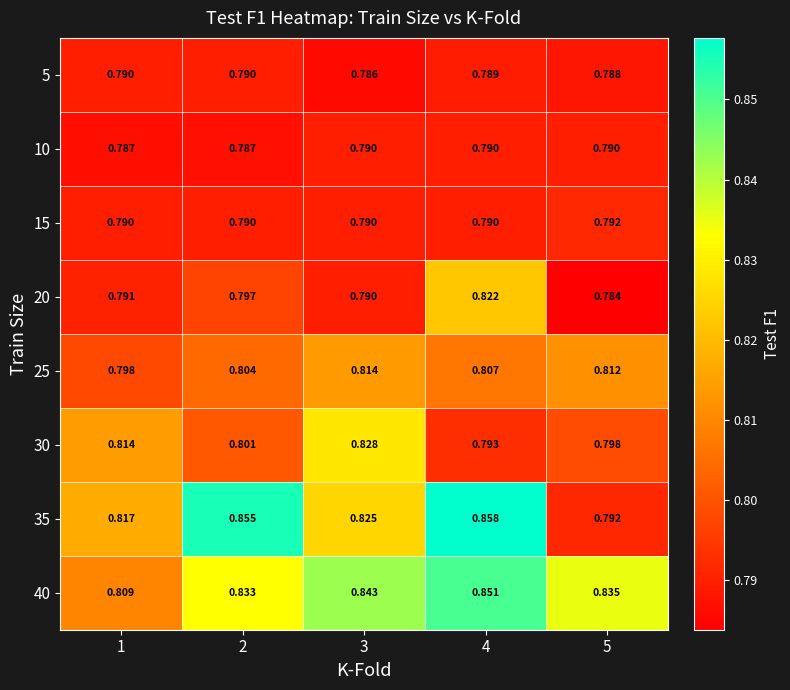

At which category is the sum across all series the highest?

4